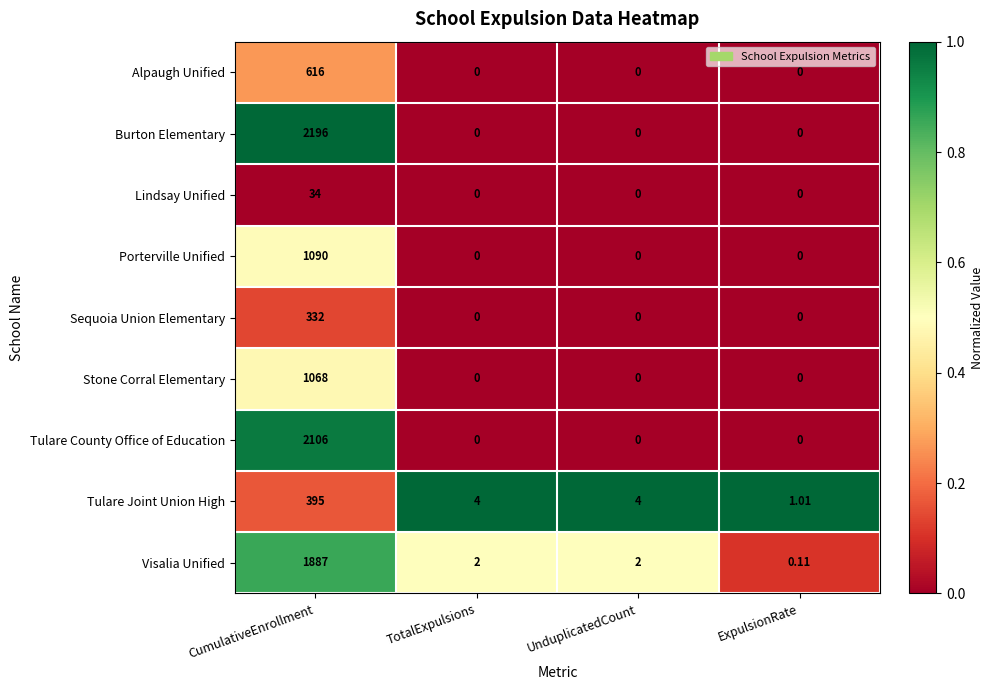

Between CumulativeEnrollment and TotalExpulsions, which series saw the biggest shift?

Burton Elementary